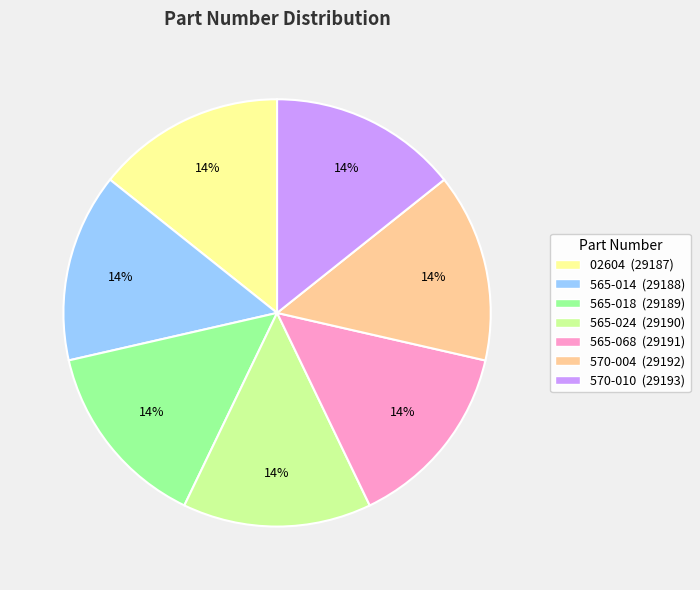

Is the sum of 570-010 and 565-024 greater than half?

No